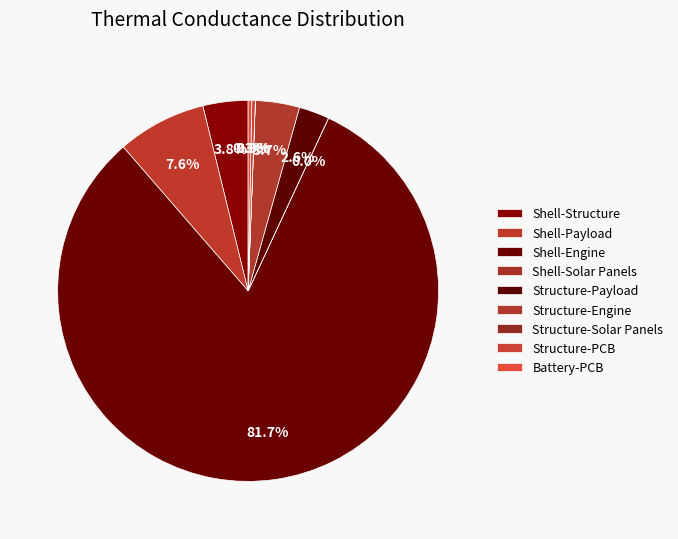

What is the majority slice?

Shell-Engine